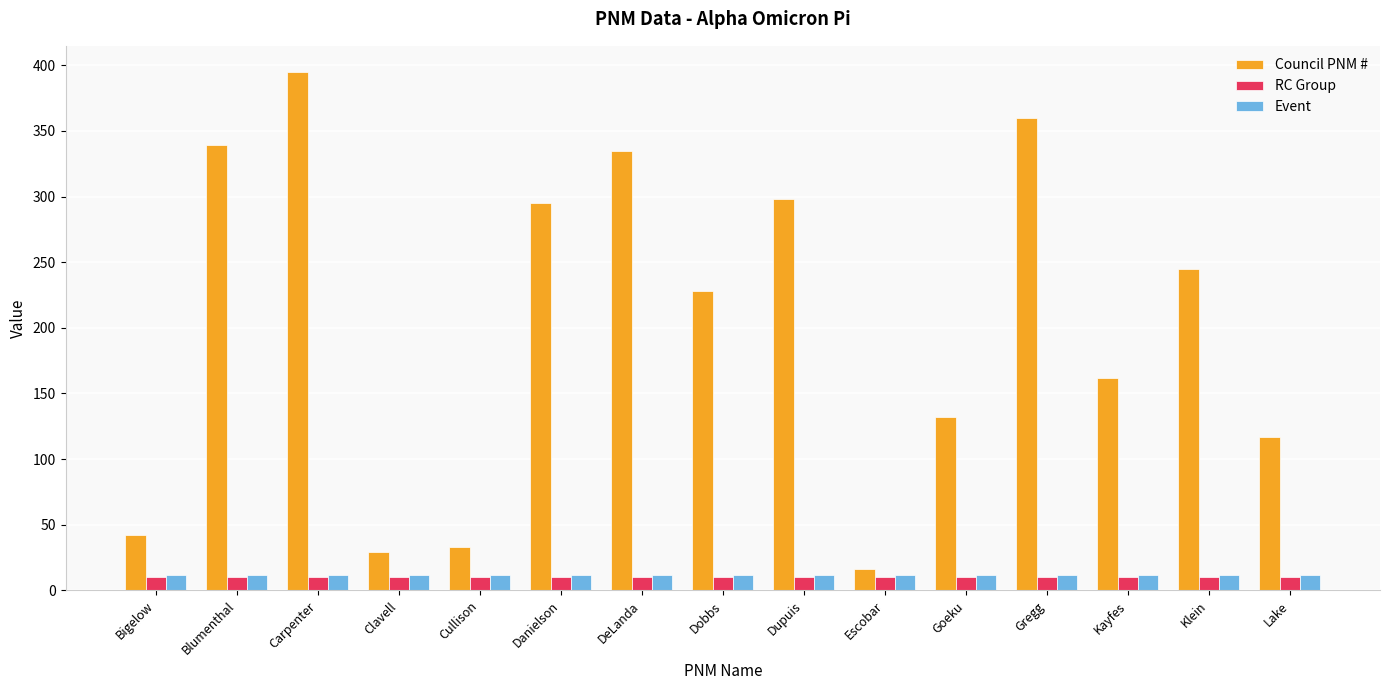

Between Cullison and DeLanda, which series saw the biggest shift?

Council PNM #